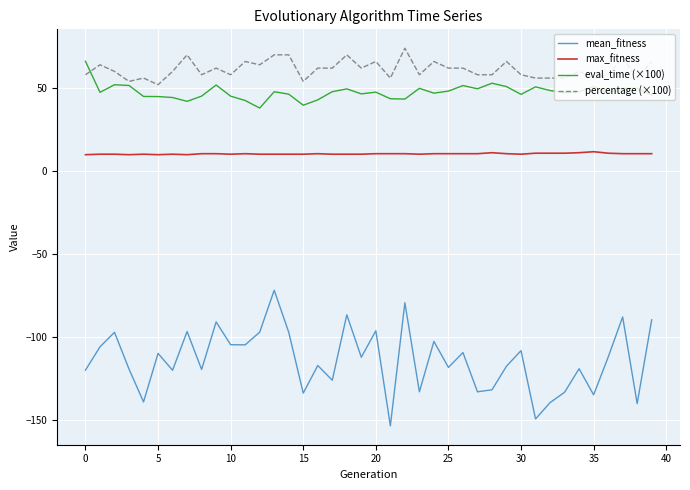

True or false: eval_time (×100) has more than 0 interior local peaks.

True